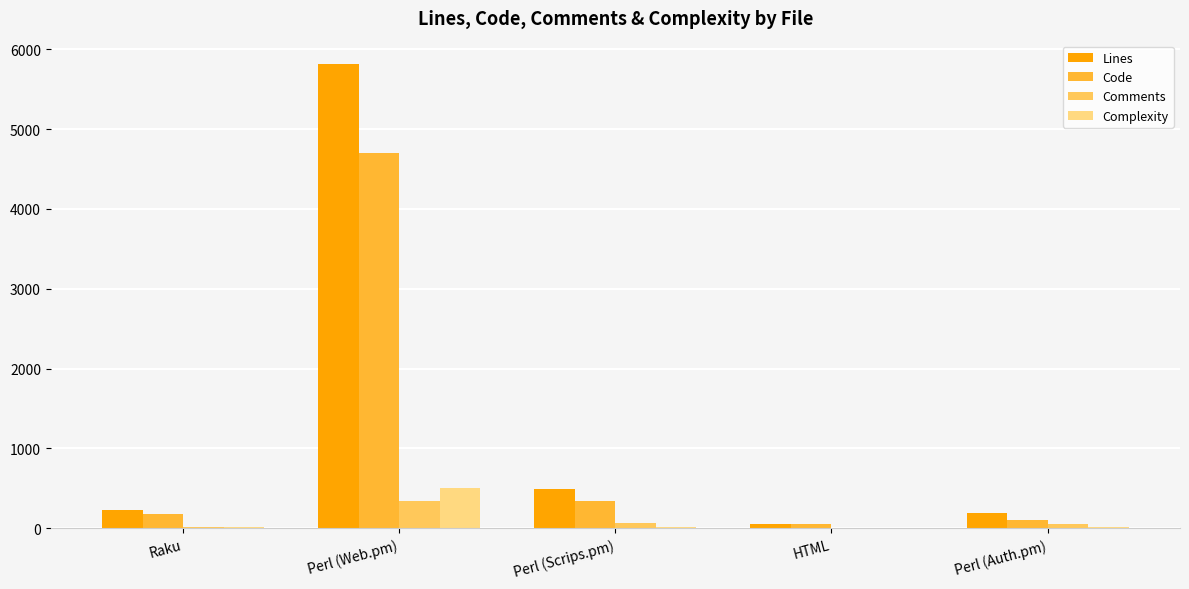

Are the bars grouped side by side (vs. stacked)?

Yes